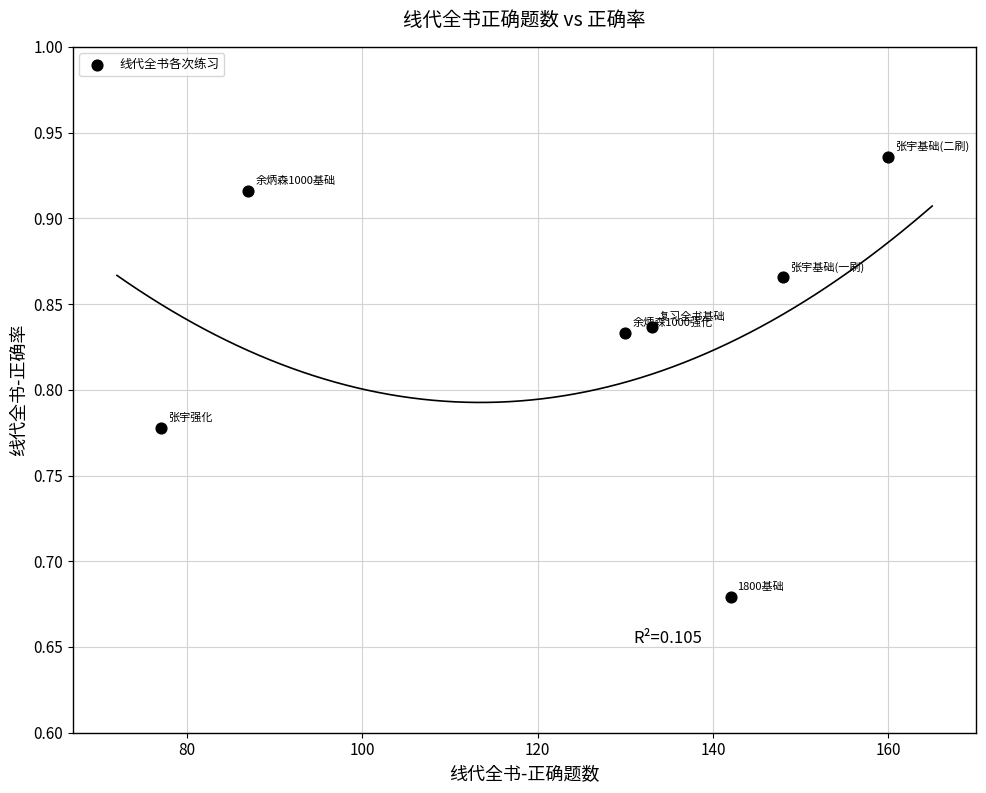

What is the average X value?

125.3